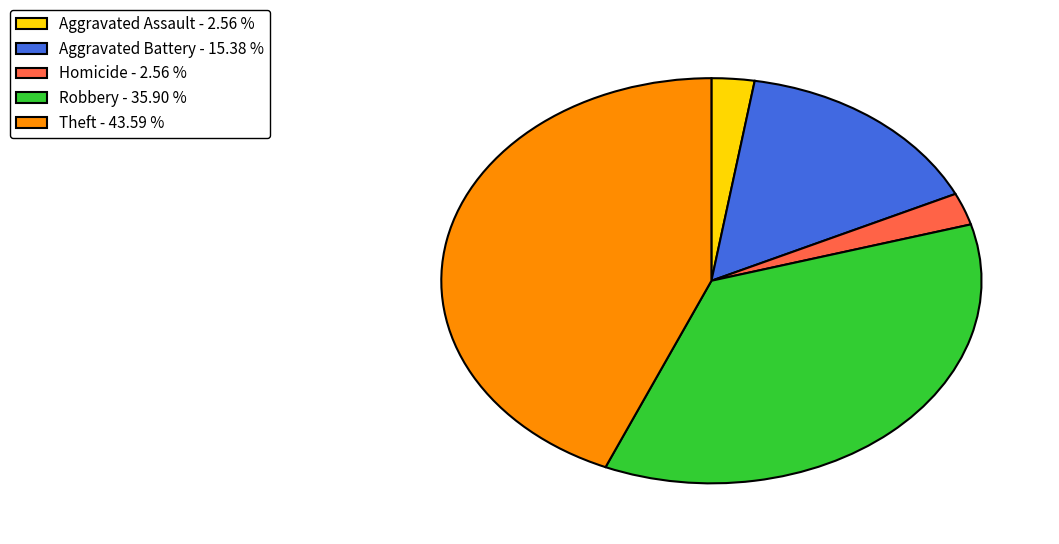

Is there any slice that represents more than half of the pie?

No